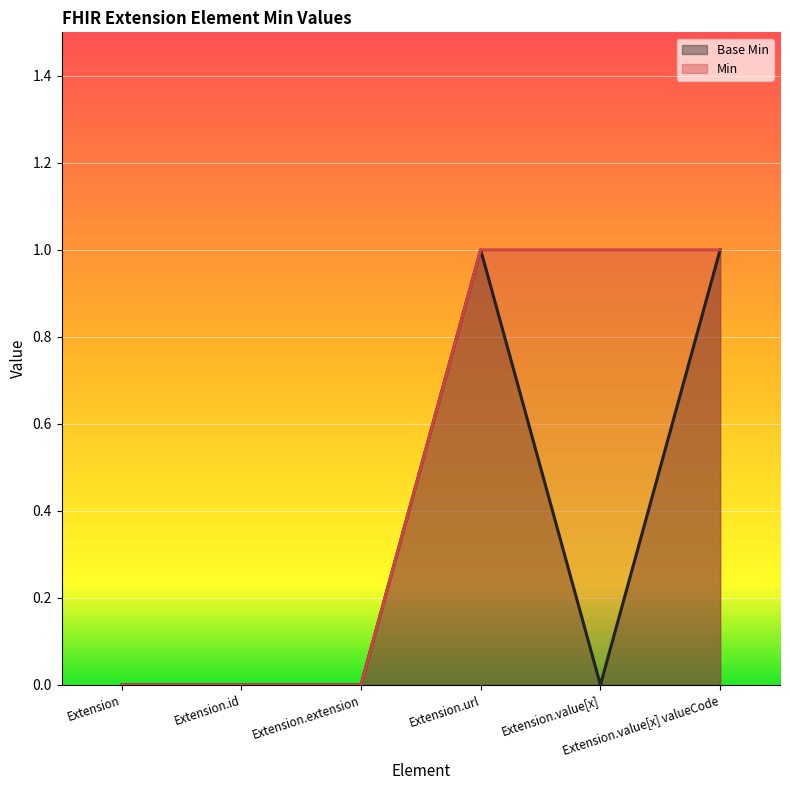

At Extension.value[x] valueCode, list the series in order from largest to smallest.

Base Min, Min